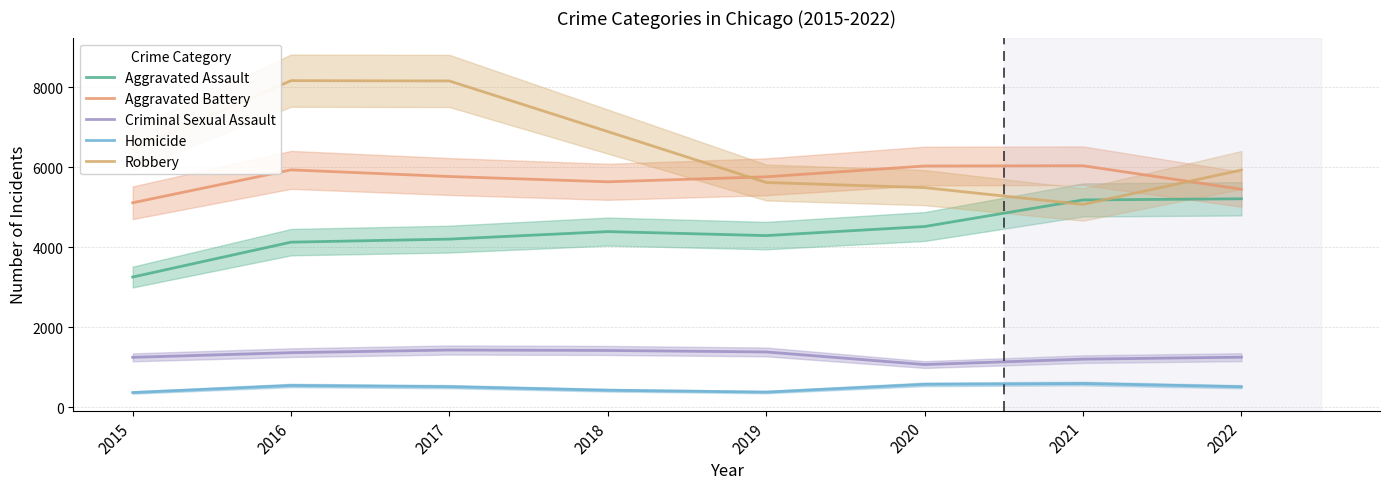

What is the average value of the Criminal Sexual Assault series?

1290